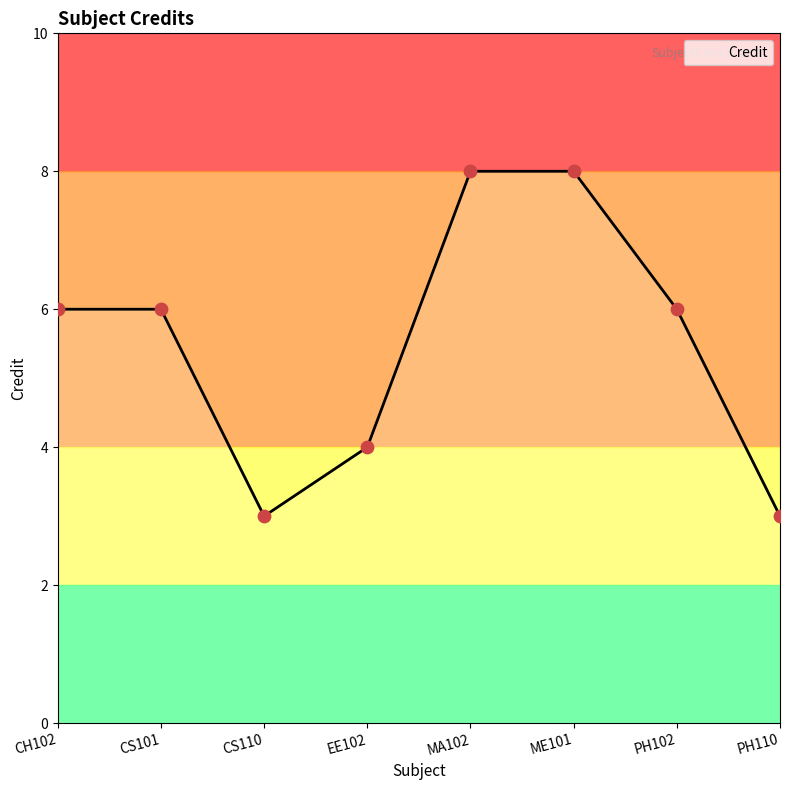

Between EE102 and CH102, which is larger?

CH102